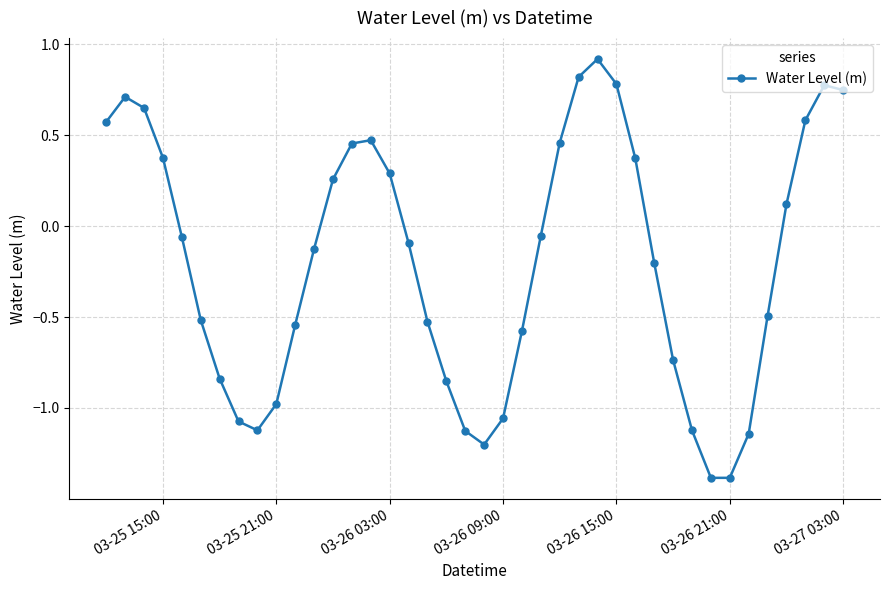

How many points are lower than both their immediate neighbors (excluding endpoints)?

3